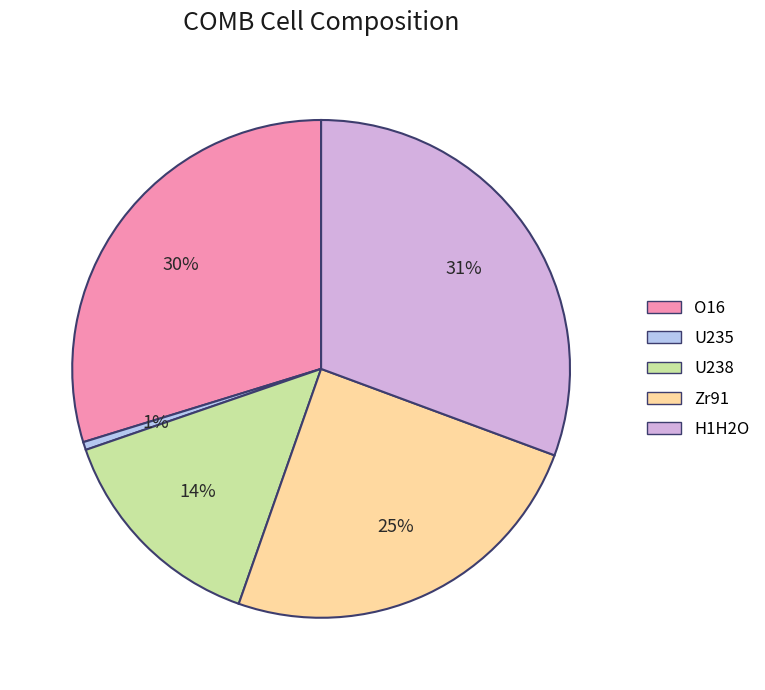

Which category has the biggest portion of the pie?

H1H2O